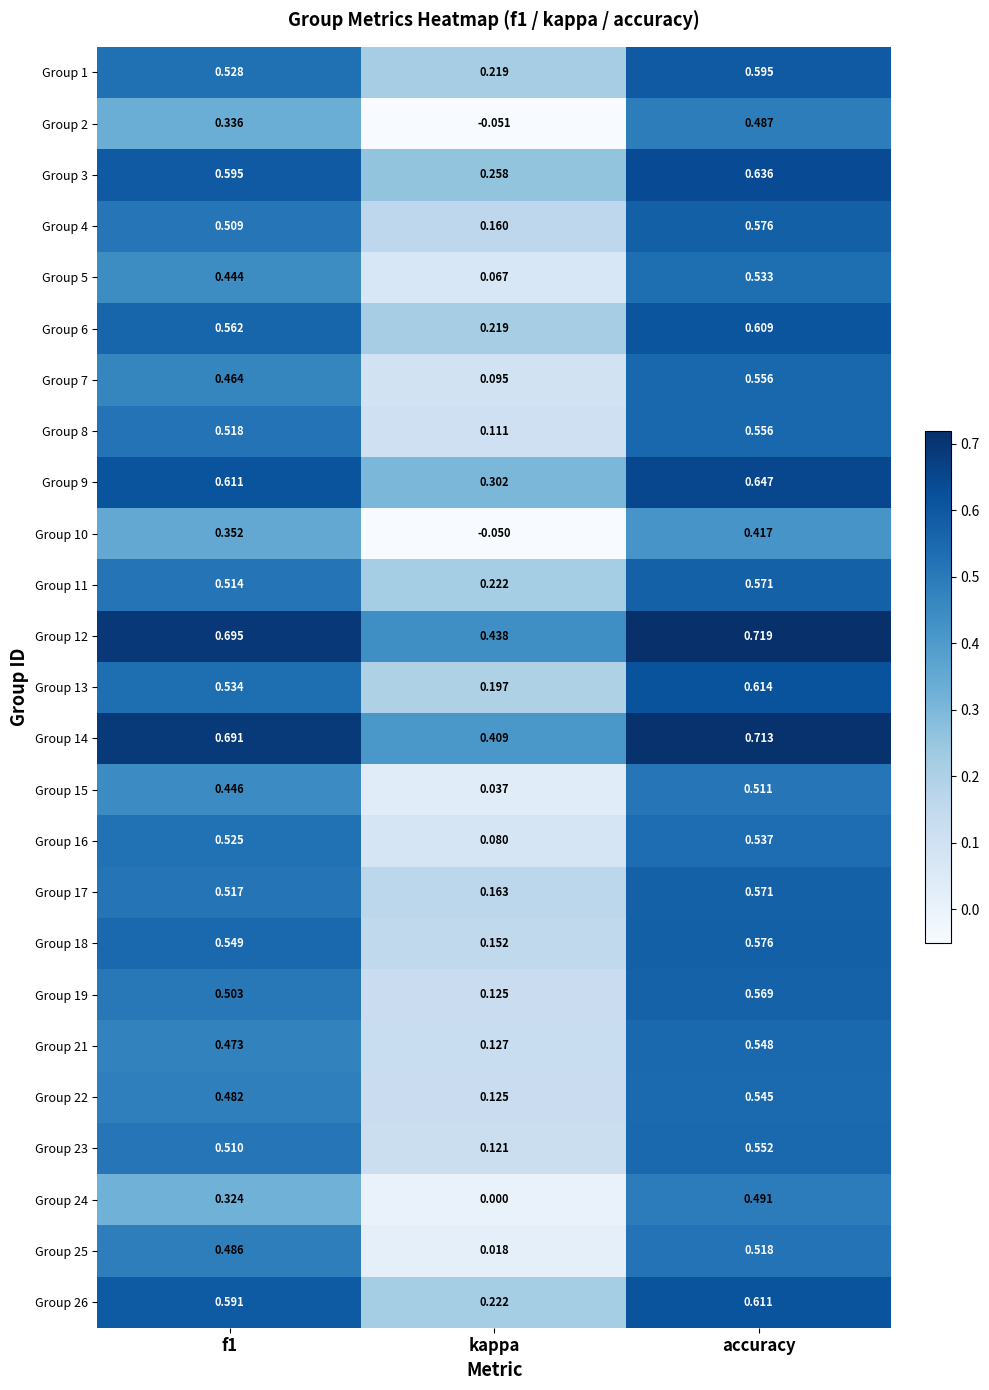

At which category is the sum across all series the highest?

accuracy